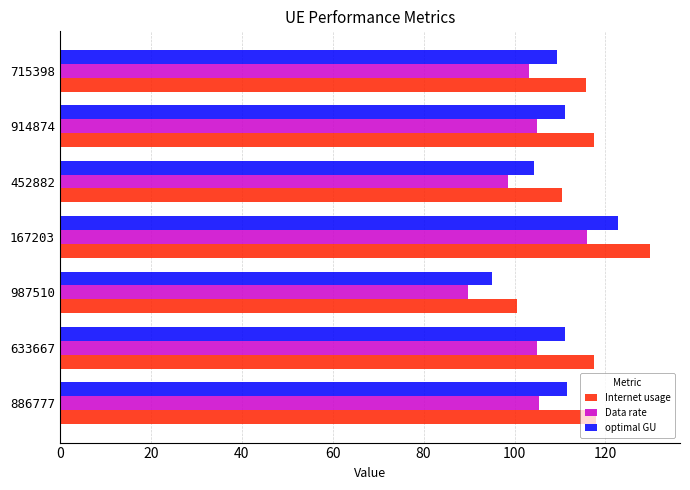

What is the difference between the Data rate values at 167203 and 987510?

26.2